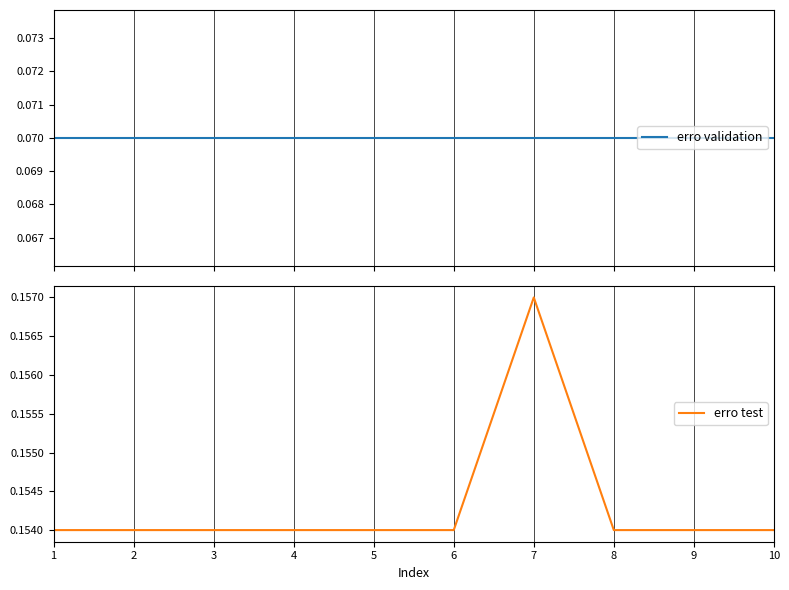

Rank the series at 4 from highest to lowest value.

erro test, erro validation